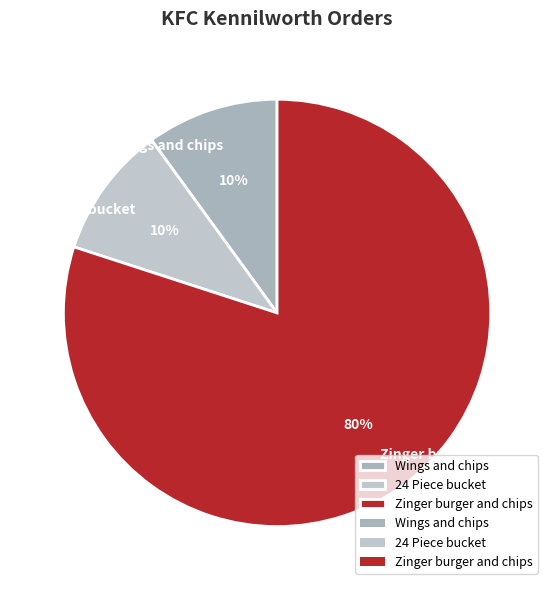

Which slice represents more than half of the pie?

Zinger burger and chips